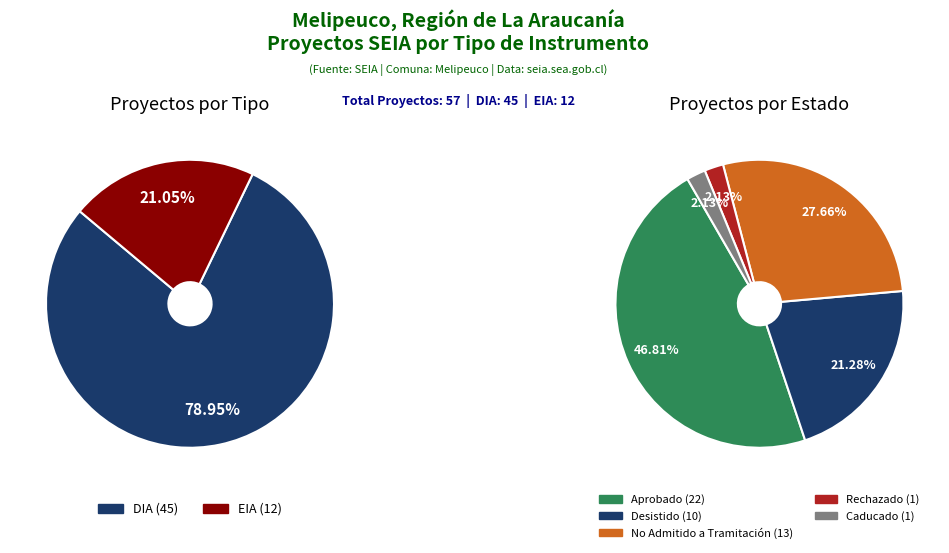

The DIA slice represents 92% of the pie. True or false?

False